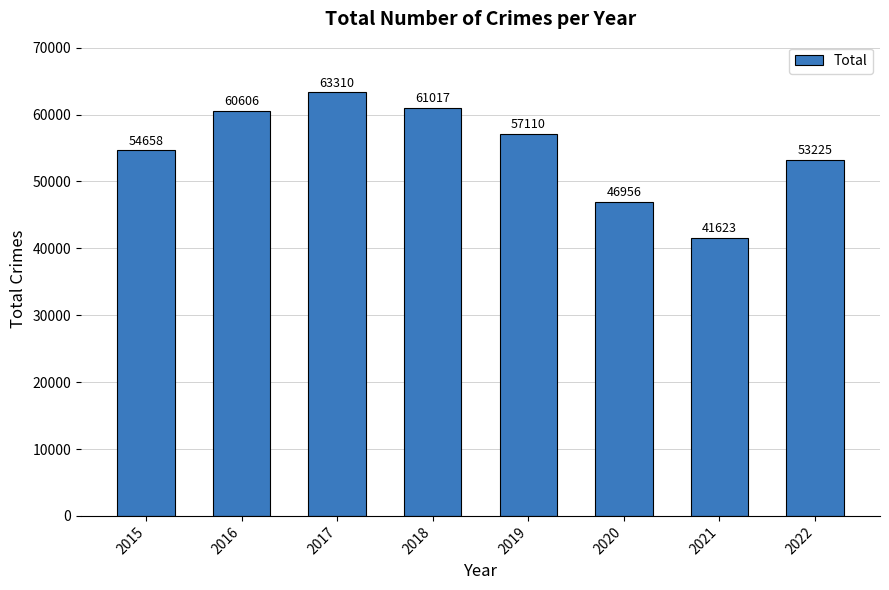

Between 2017 and 2018, which is larger?

2017